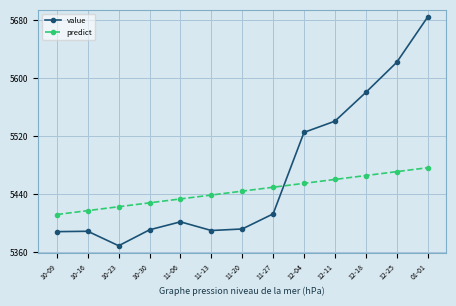

What is the label of the 3rd point from the right?

12-18